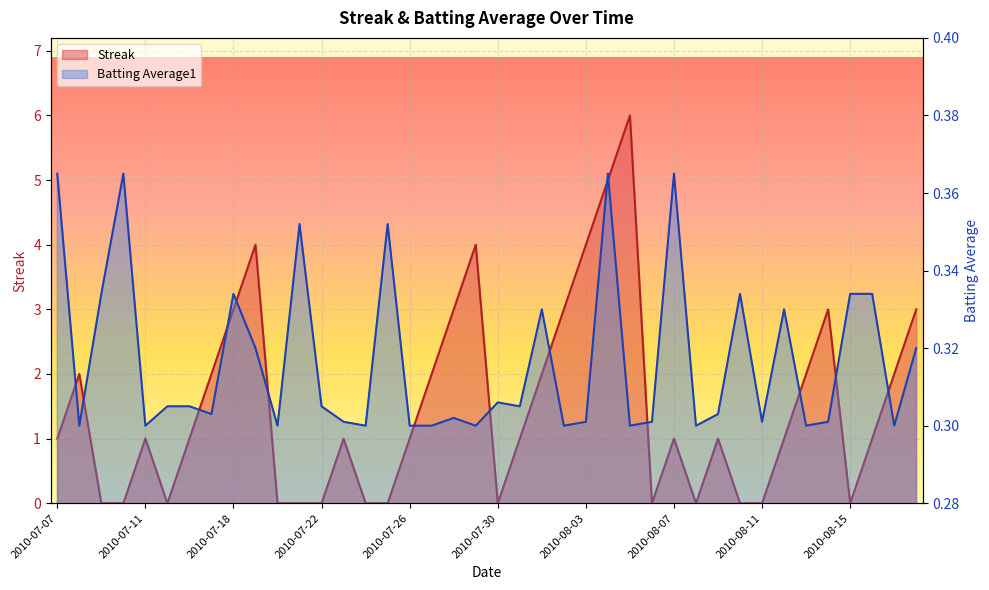

Is it true that Streak equals 0.9 at 2010-07-28?

False